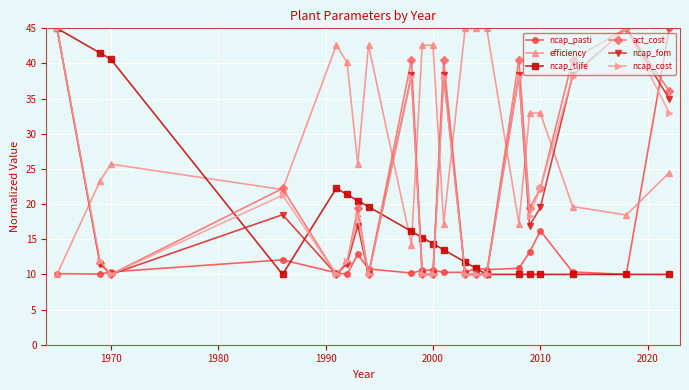

Which series has the largest total across all categories?

efficiency